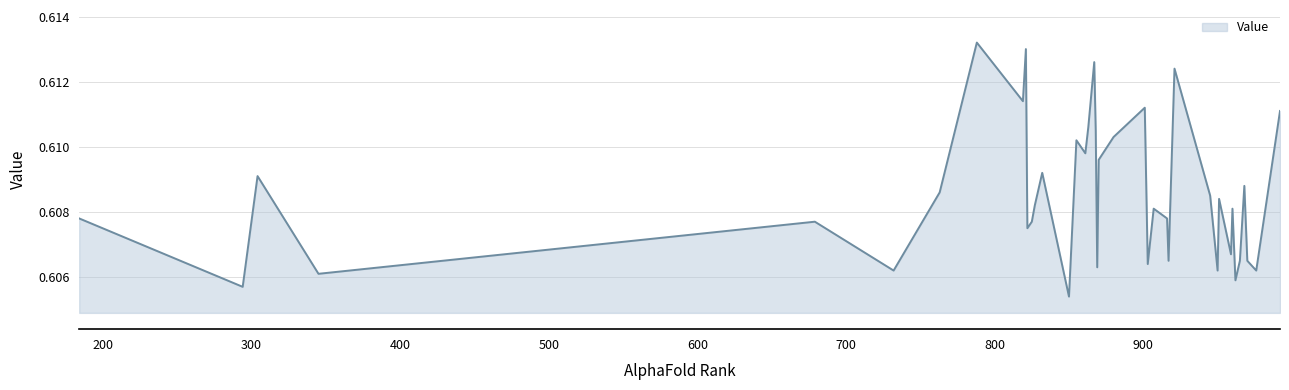

How many series are shown in this chart?

1